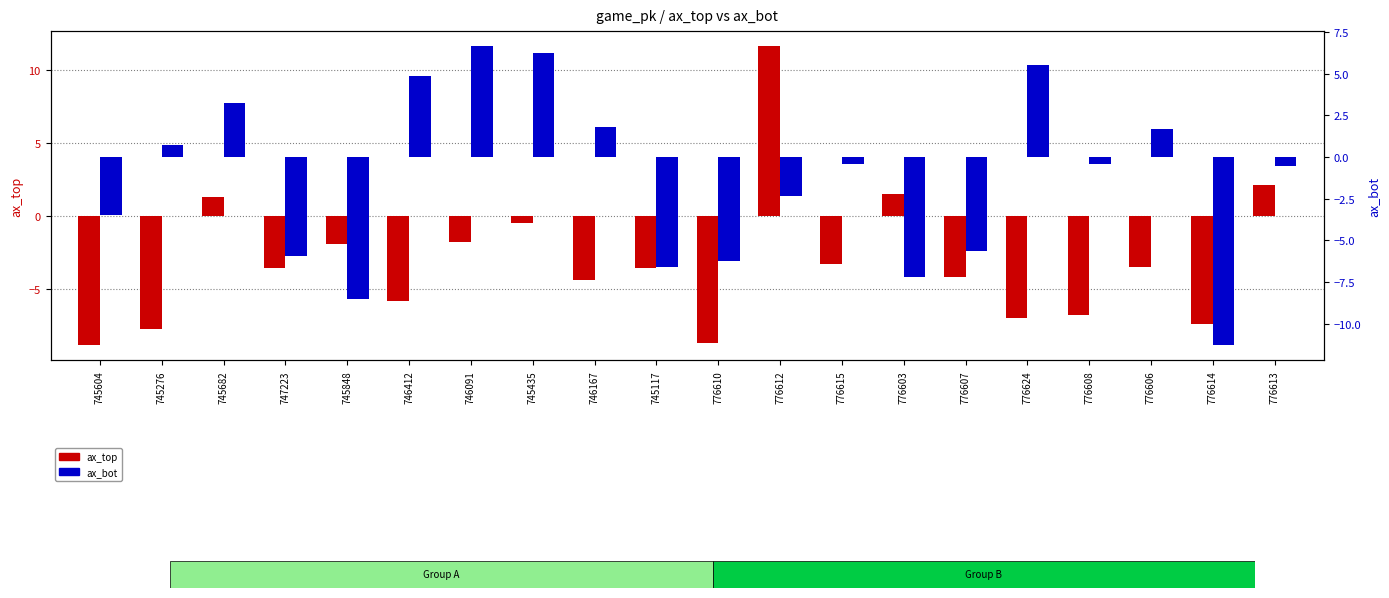

Which series has the largest total across all categories?

ax_bot